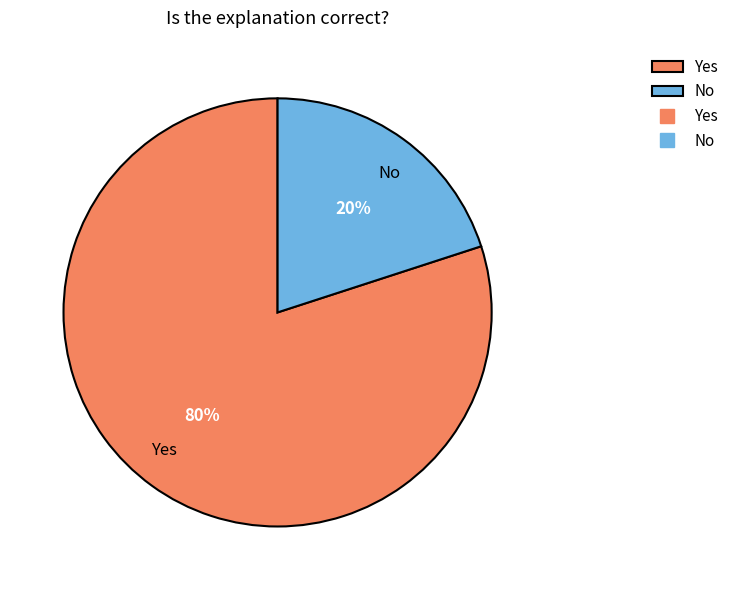

To the nearest percent, what is the average slice percentage?

50%